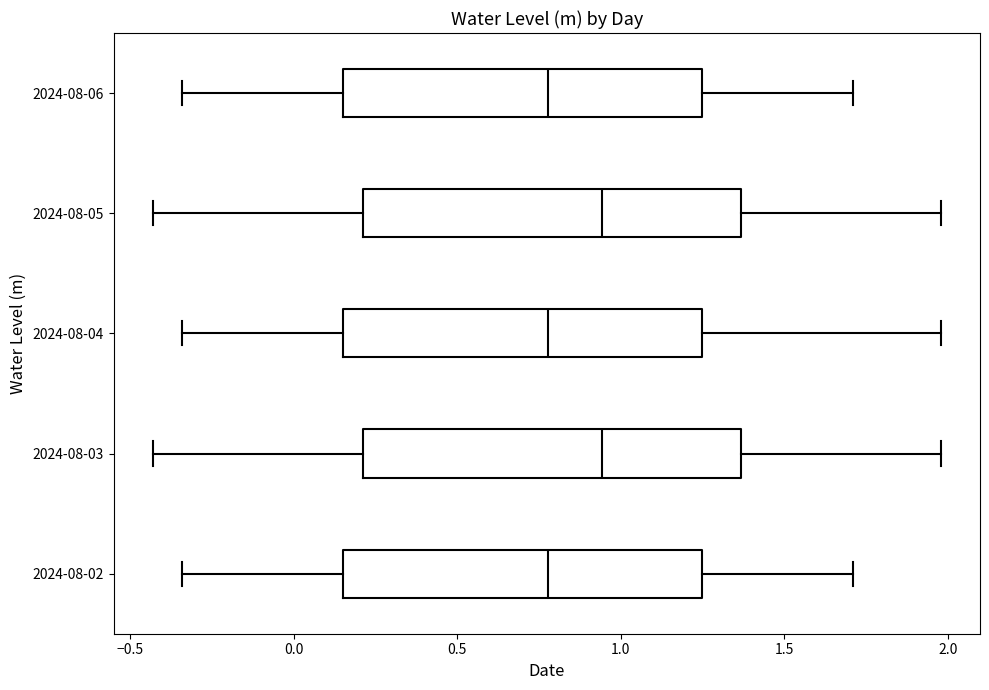

Reading bottom to top, transcribe this box plot: for each box, give where its median line is, the range the box spans, and where its two whiskers end, as read against the x-axis. The values are not printed on the chart, so give them approximately, as read against the axis.

2024-08-02: median 0.80, box 0.15 to 1.25, whiskers -0.35 to 1.70
2024-08-03: median 0.95, box 0.20 to 1.35, whiskers -0.45 to 2.00
2024-08-04: median 0.80, box 0.15 to 1.25, whiskers -0.35 to 2.00
2024-08-05: median 0.95, box 0.20 to 1.35, whiskers -0.45 to 2.00
2024-08-06: median 0.80, box 0.15 to 1.25, whiskers -0.35 to 1.70